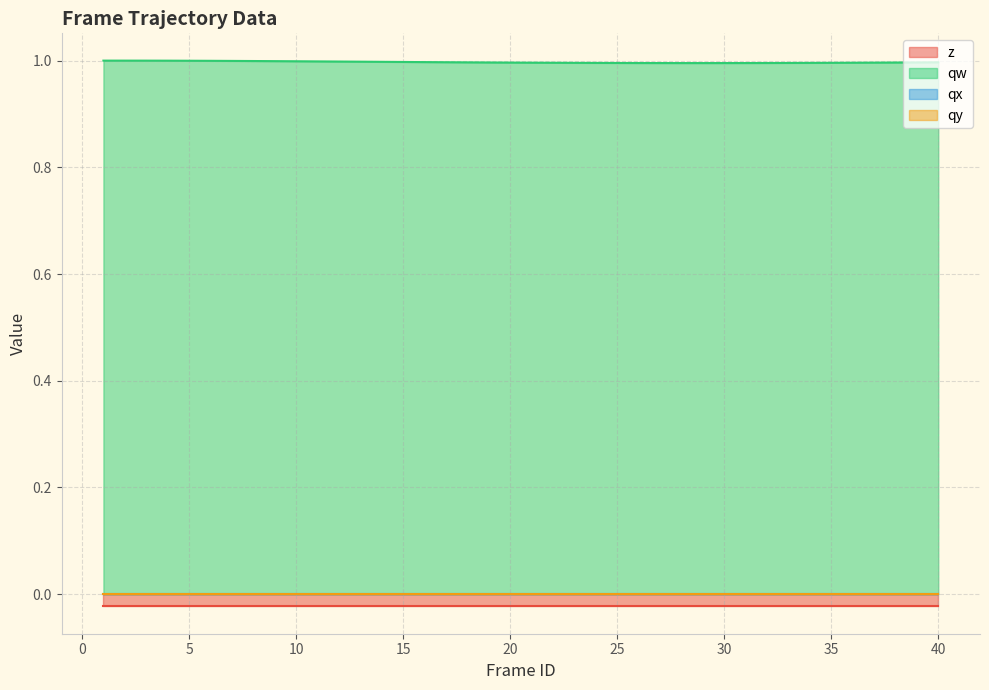

Which series has the largest total across all categories?

qw